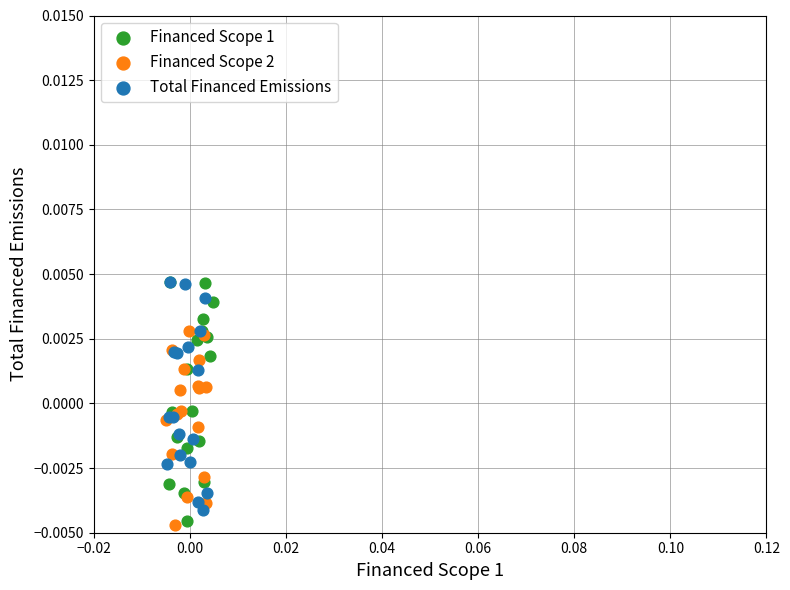

Which series has the widest spread of Y values?

Financed Scope 1